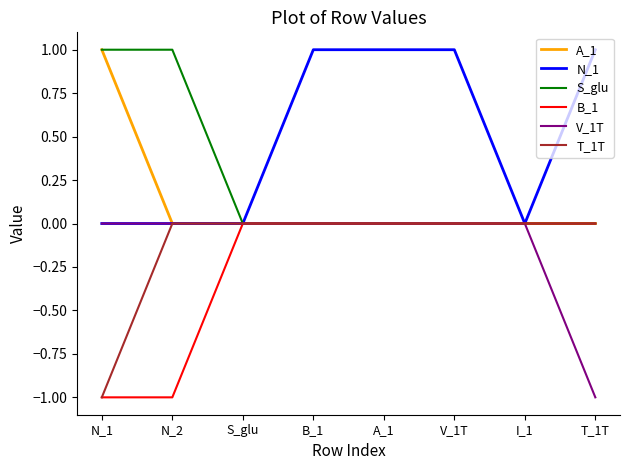

The value of A_1 at N_1 is 2. True or false?

False